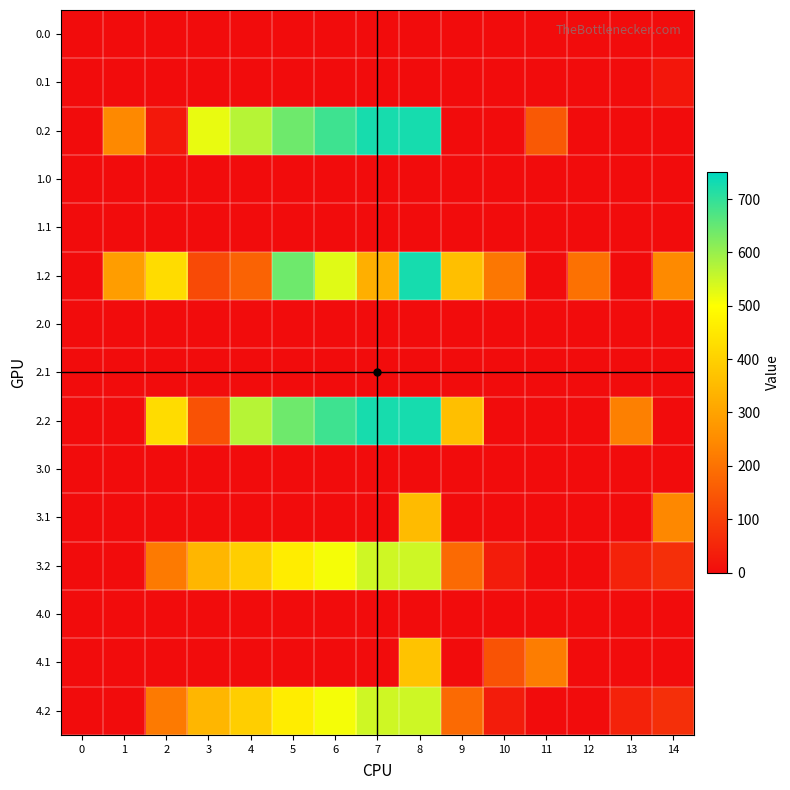

At how many categories does at least one series exceed 483?

6